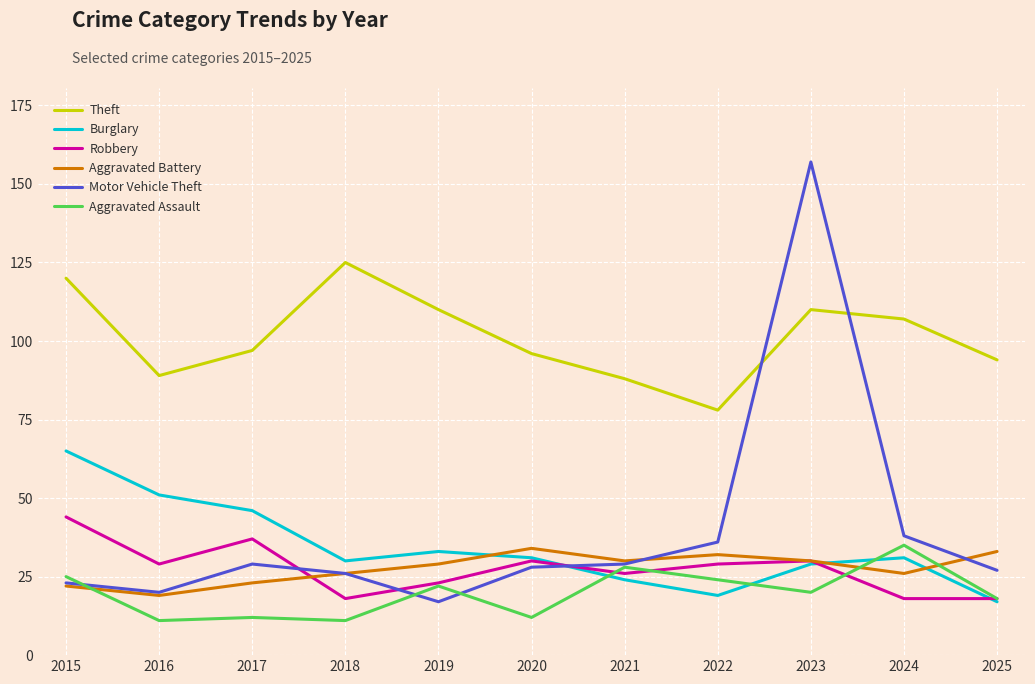

Is it true that Motor Vehicle Theft equals 49 at 2021?

False